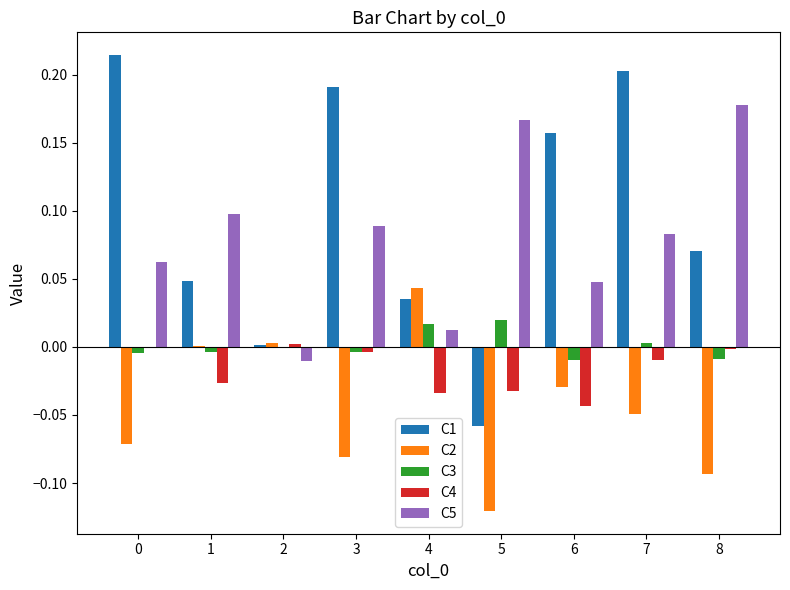

The value of C1 at 4 is 0.1. True or false?

False